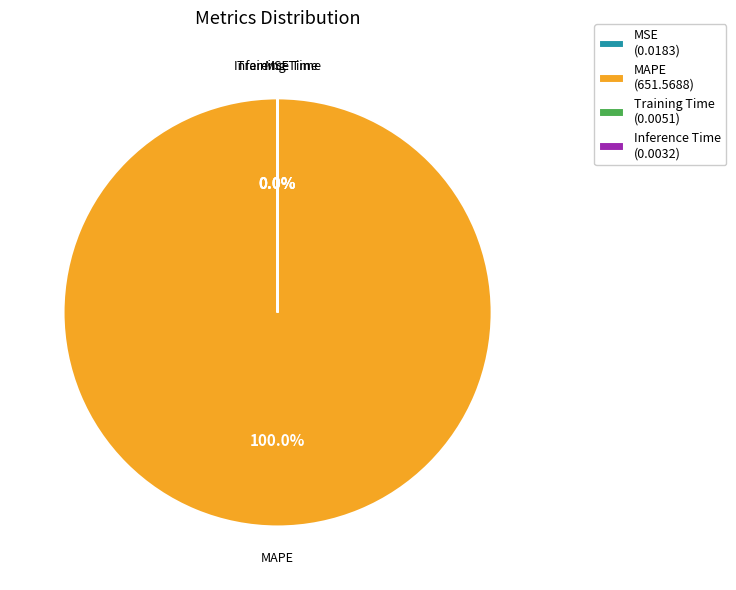

What is the total percentage of MAPE and MSE?

100.0%